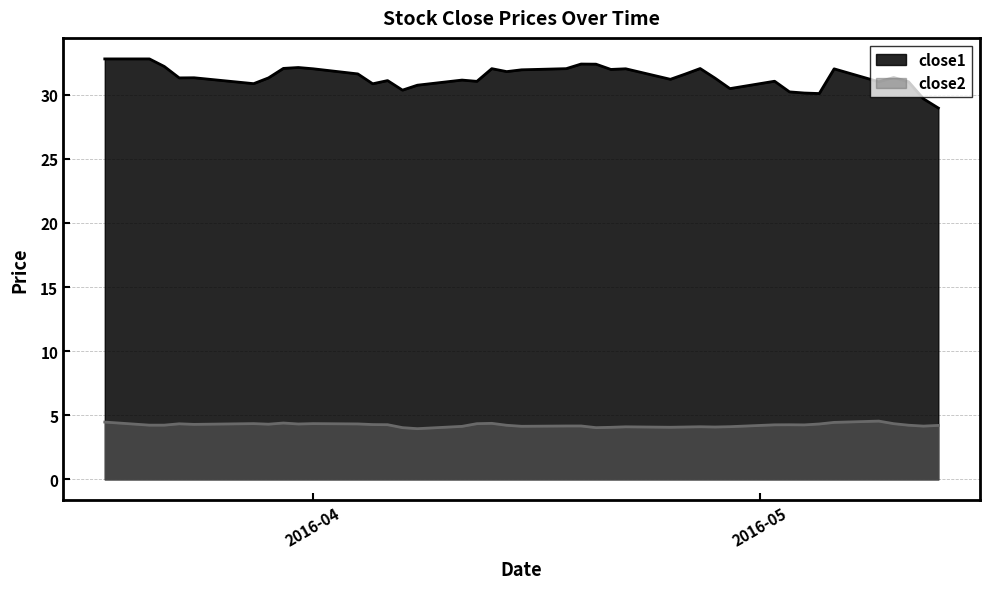

Does the chart have visible grid lines?

Yes